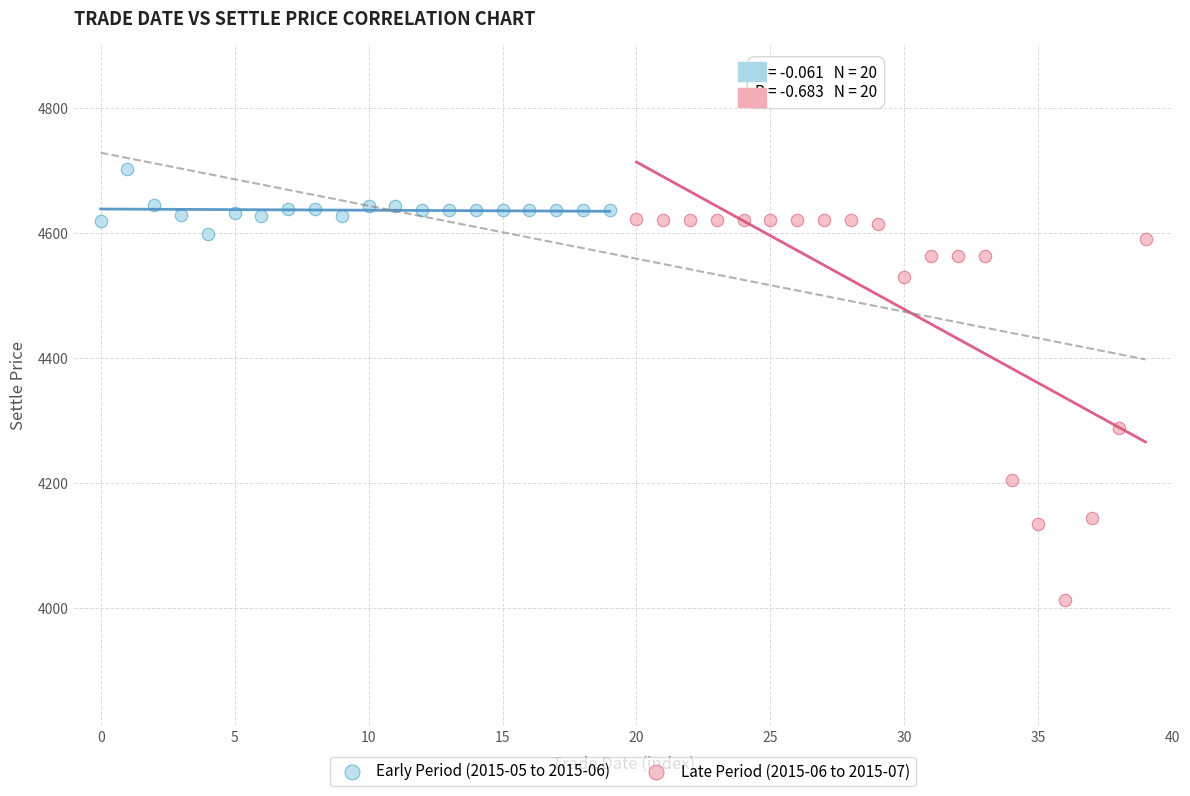

Which series contains the highest Y value?

Early Period (2015-05 to 2015-06)